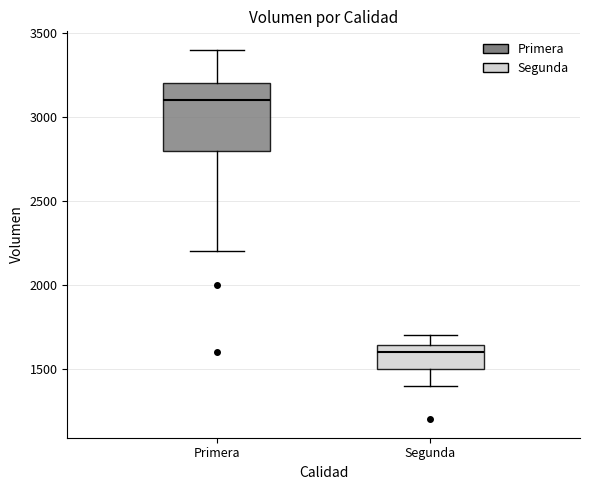

Comparing the boxes themselves (not the whiskers), which one is the tallest?

Primera